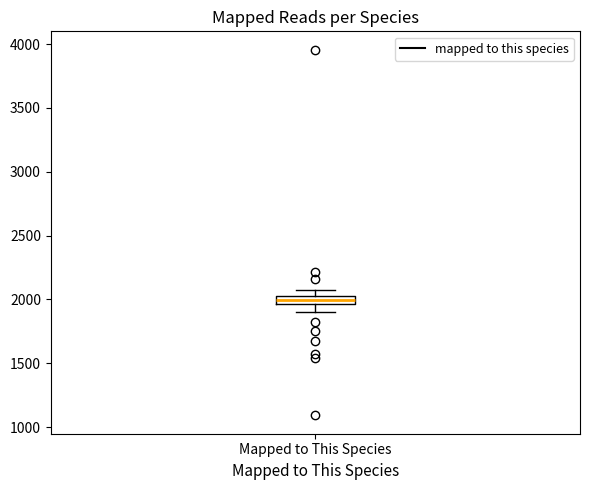

Where is the lower edge of the box for Mapped to This Species on the y-axis? The values are not printed on the chart, so give them approximately, as read against the axis.

1950